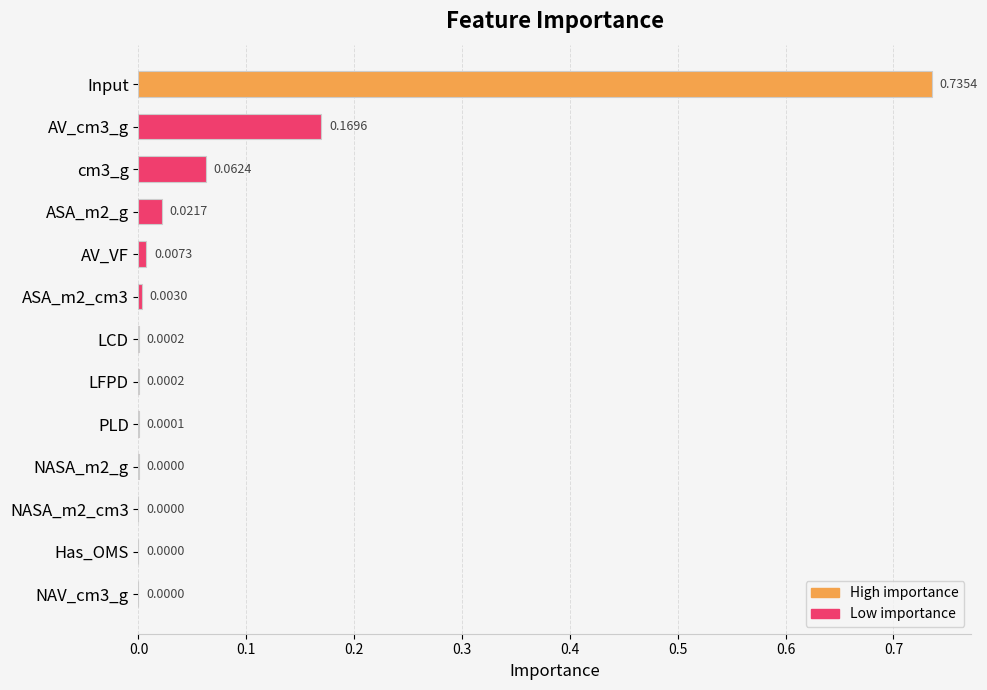

Which has a higher value, ASA_m2_cm3 or ASA_m2_g?

ASA_m2_g